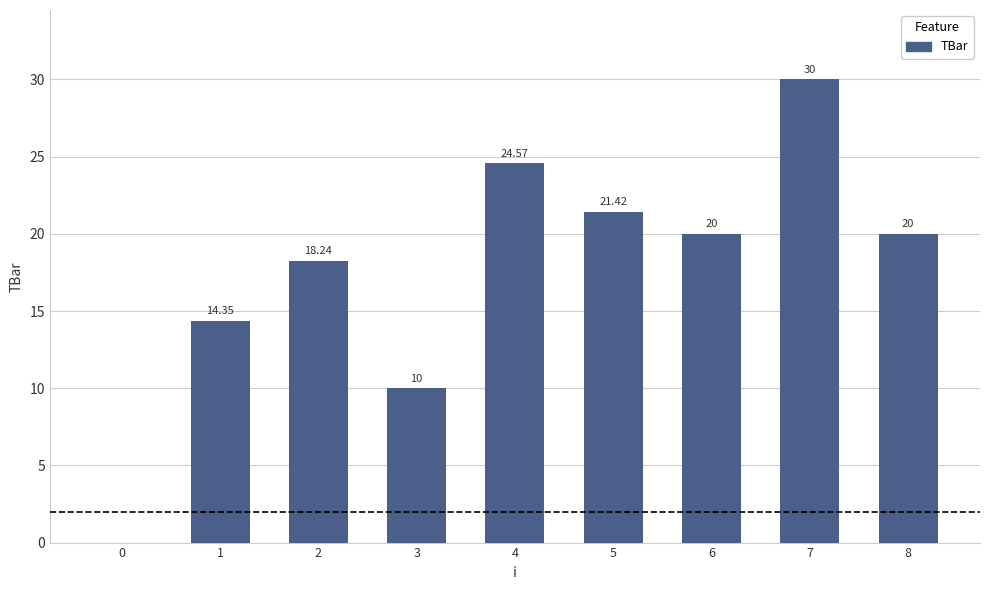

The chart shows a value of 21.4 at 5. True or false?

True